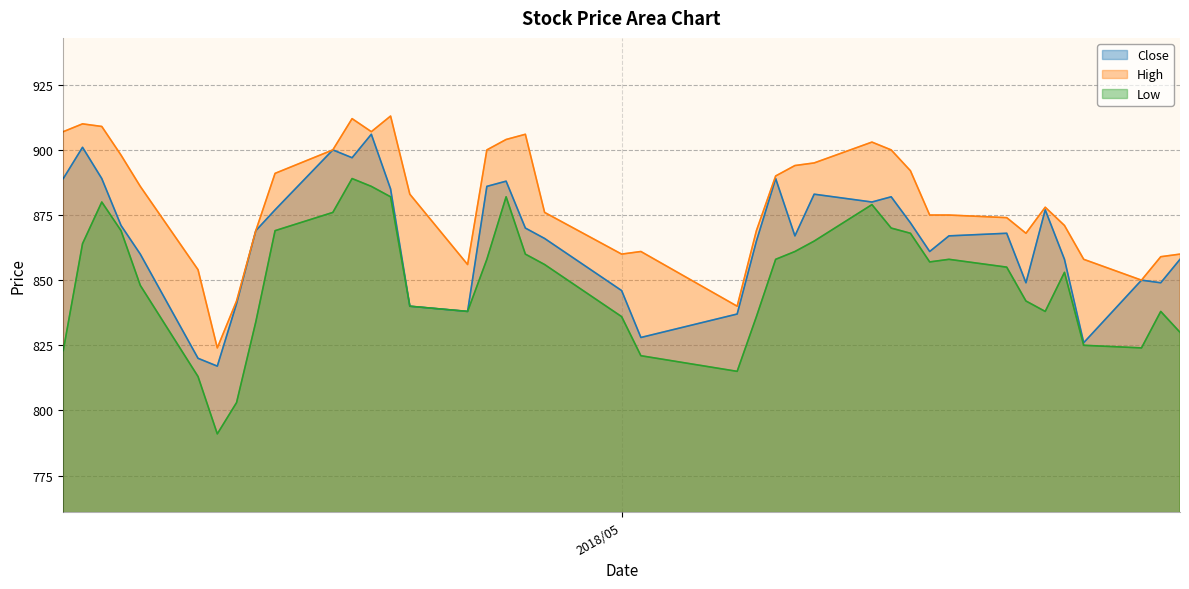

What is the spread (max minus min) of values at 2018/04/03?

46